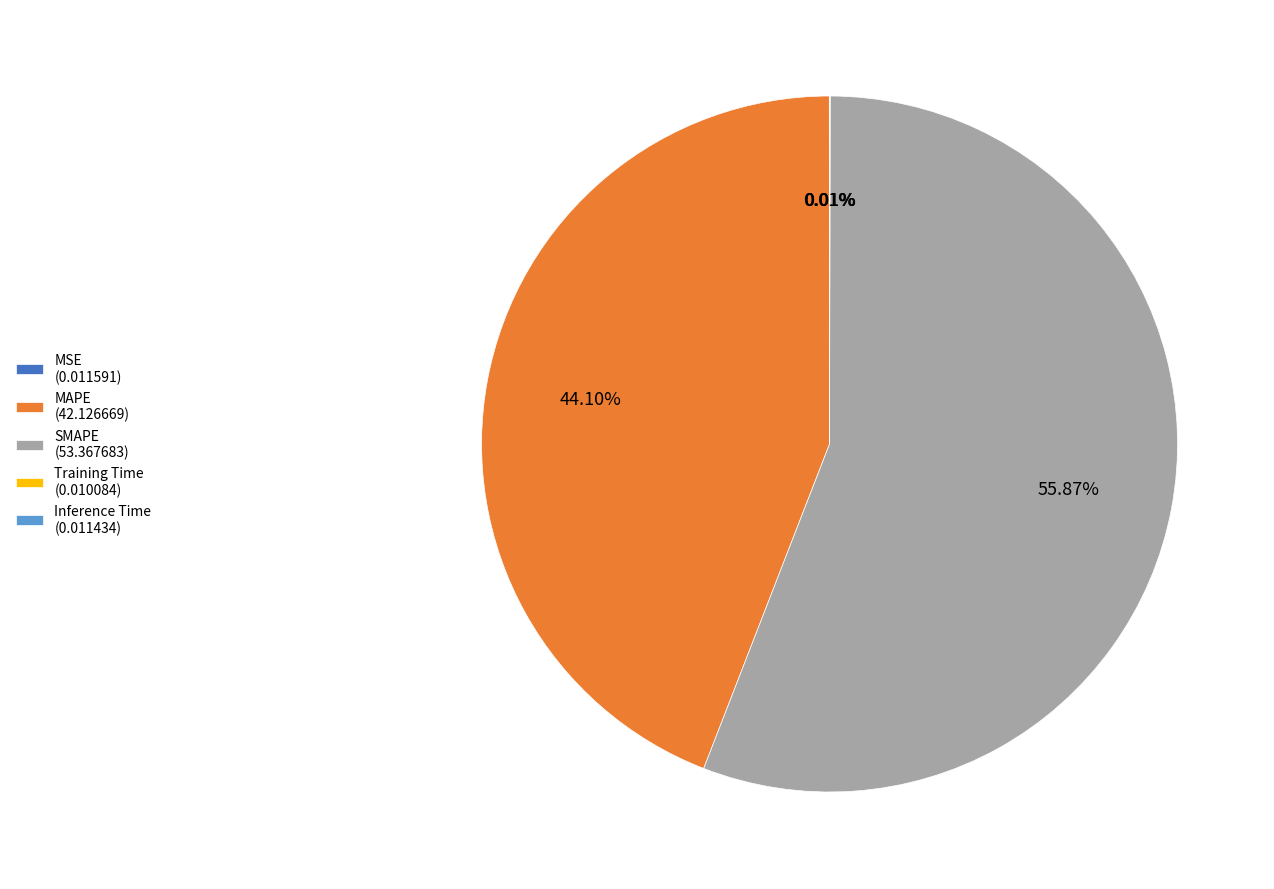

Is there a majority slice in this chart?

Yes